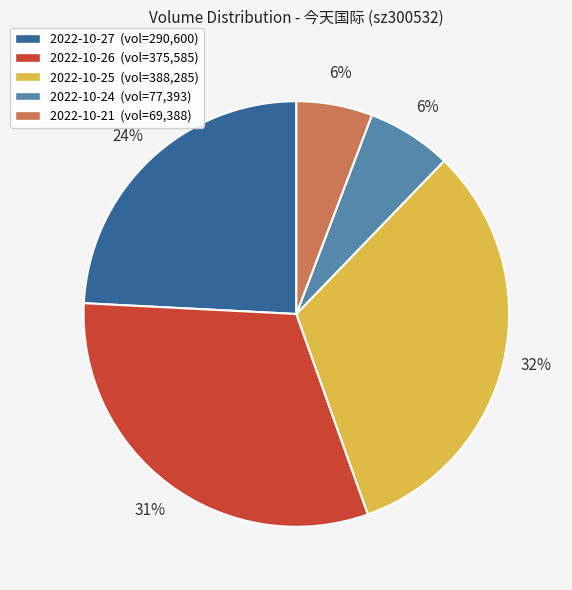

To the nearest percent, what percentage of the pie is 2022-10-26?

31%